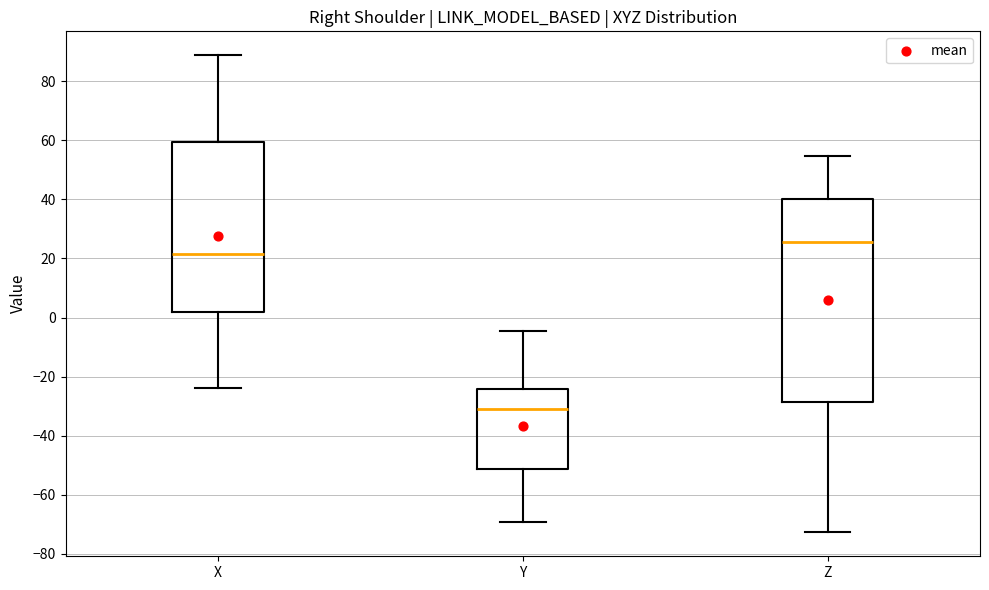

Comparing the boxes themselves (not the whiskers), which one is the tallest?

Z